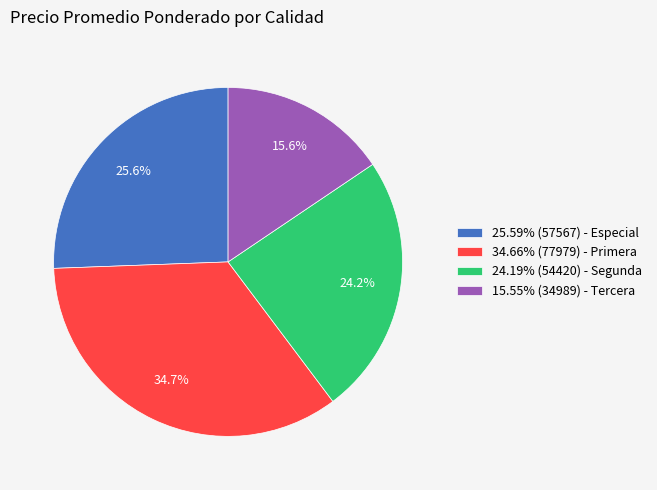

How many slices are in this pie chart?

4